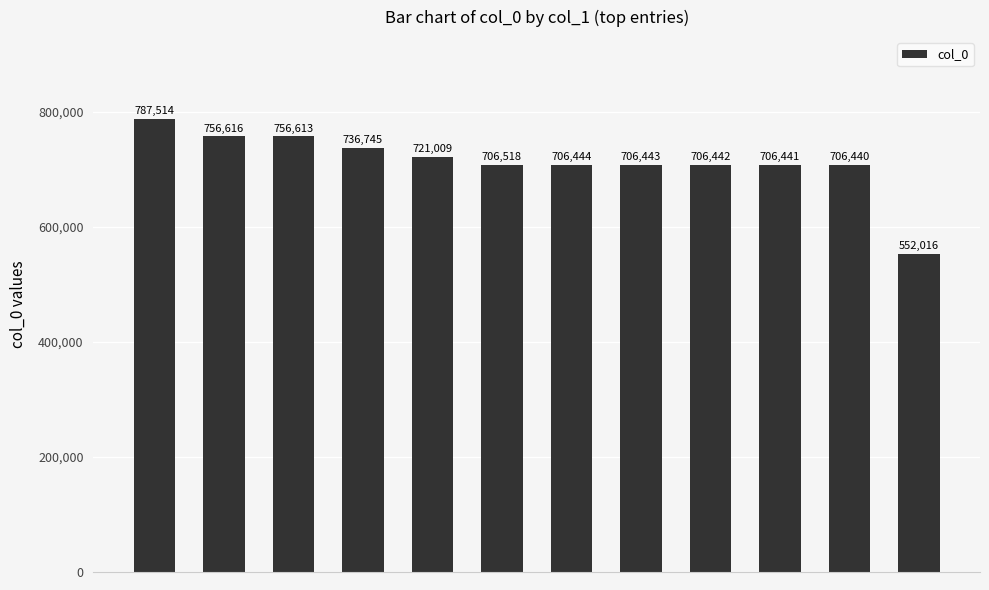

What is the average value?

712437